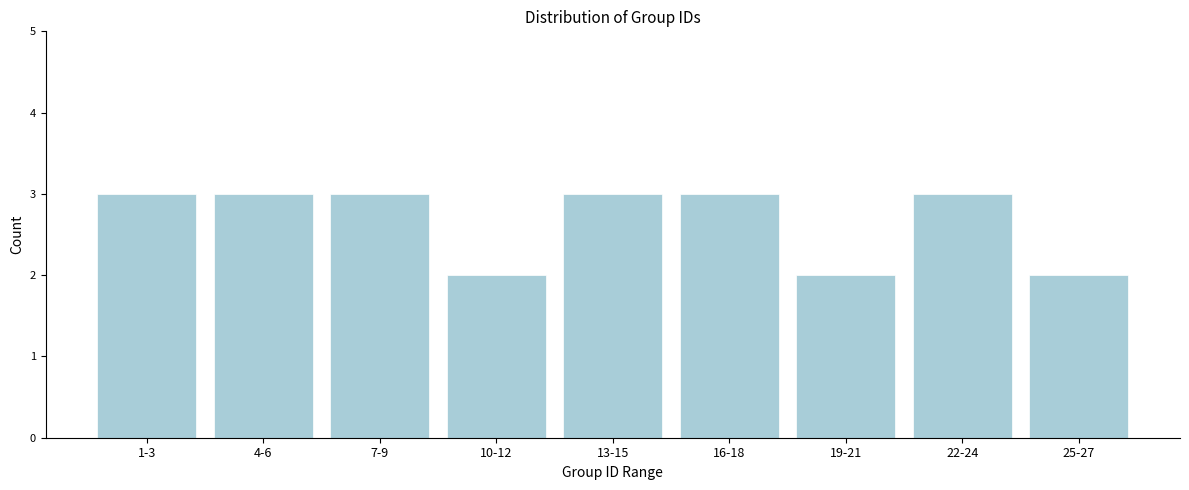

Reading left to right, what are all the values shown in this chart?

1-3=3	4-6=3	7-9=3	10-12=2	13-15=3	16-18=3	19-21=2	22-24=3	25-27=2